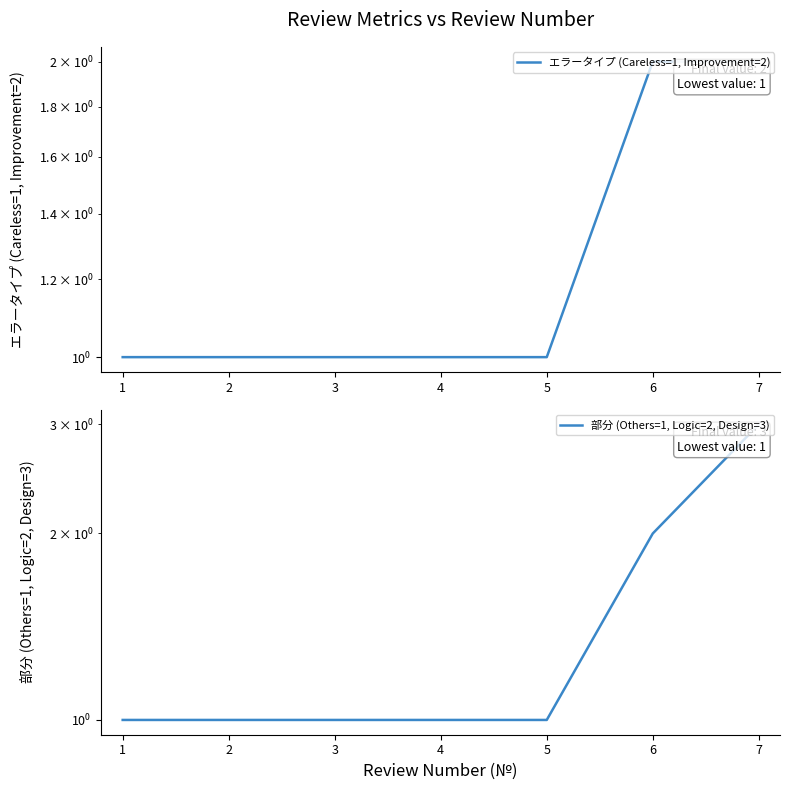

Which series changed the most between 4 and 5?

エラータイプ (Careless=1, Improvement=2)